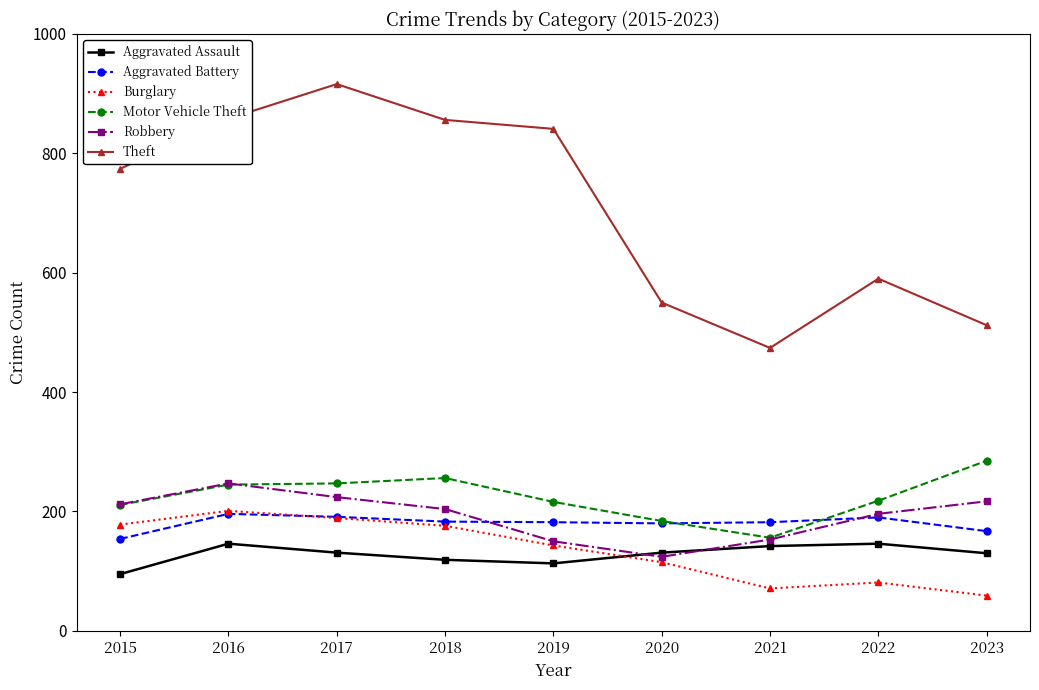

How many interior local valleys does the Aggravated Assault series have?

1